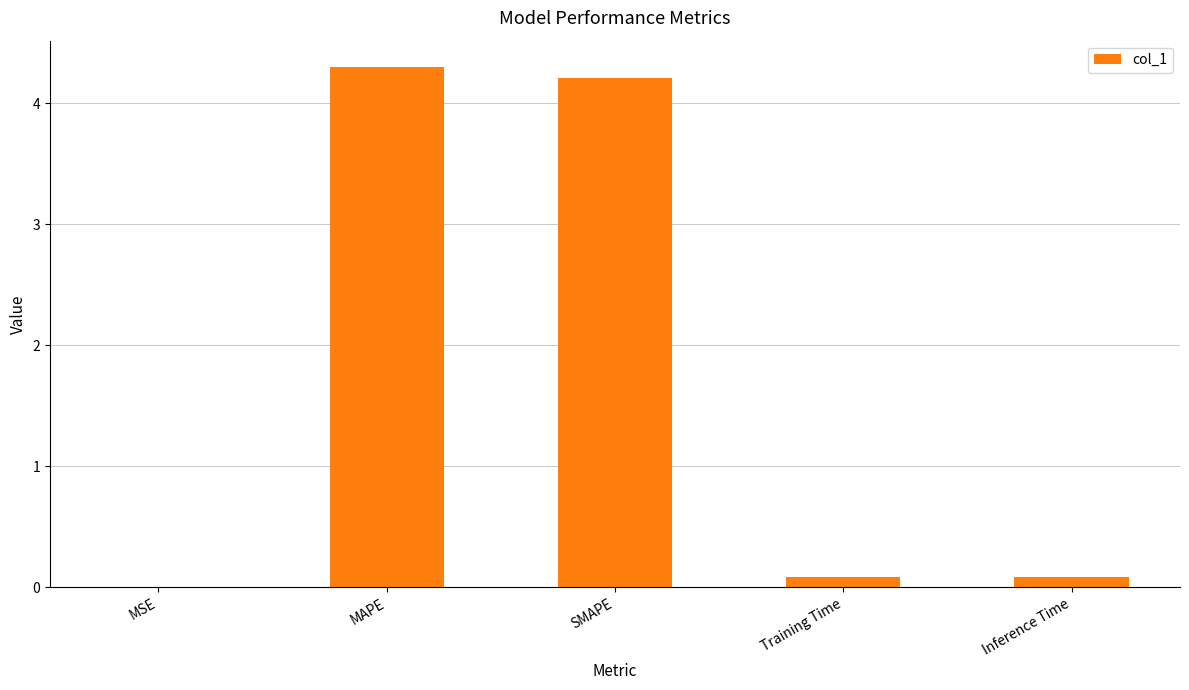

What is the sum of all values?

8.7